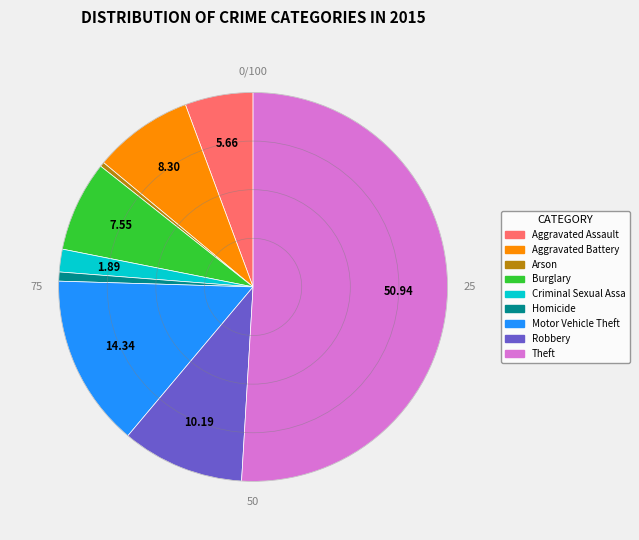

Count the number of slices in the pie.

9